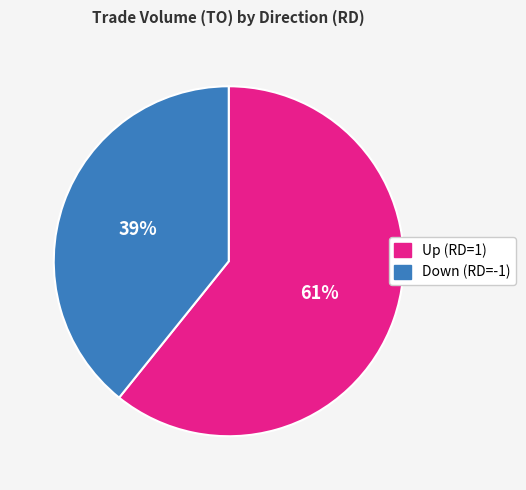

Is the sum of Up (RD=1) and Down (RD=-1) greater than half?

Yes